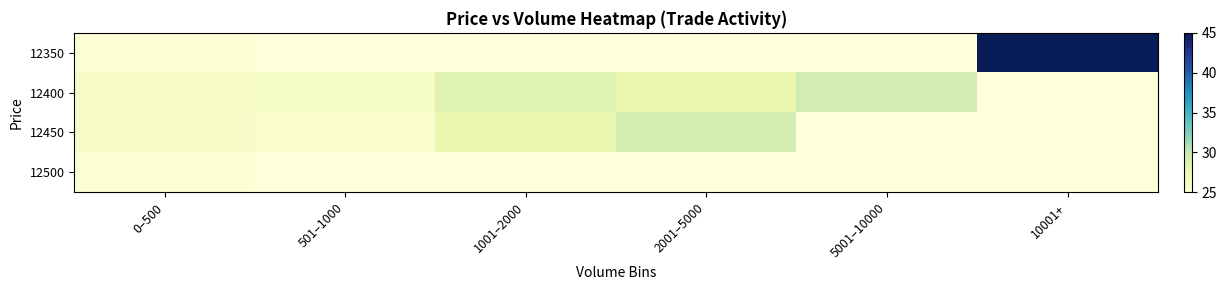

Reading left to right, transcribe all the data shown in this chart.

12350: 0–500=25.2	501–1000=25.0	1001–2000=25.0	2001–5000=25.0	5001–10000=25.0	10001+=45.0
12400: 0–500=26.0	501–1000=26.3	1001–2000=28.5	2001–5000=27.7	5001–10000=29.3	10001+=25.0
12450: 0–500=26.0	501–1000=25.8	1001–2000=27.7	2001–5000=29.2	5001–10000=25.0	10001+=25.0
12500: 0–500=25.2	501–1000=25.0	1001–2000=25.0	2001–5000=25.0	5001–10000=25.0	10001+=25.0